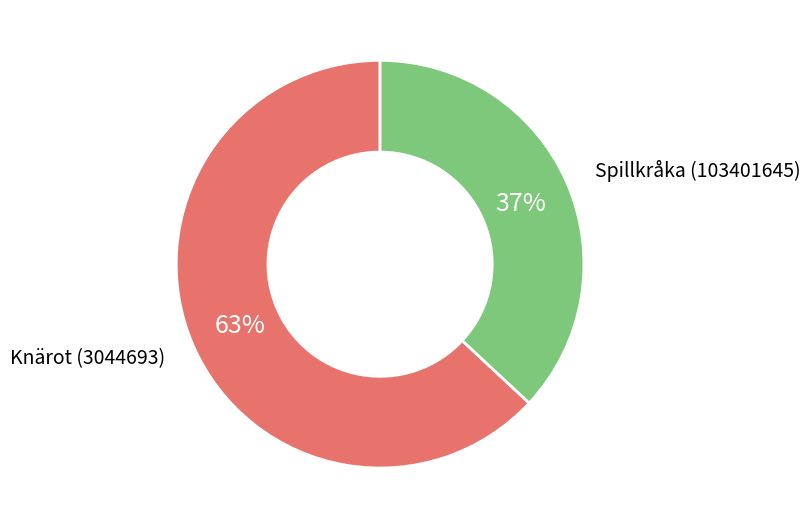

Is there a majority slice in this chart?

Yes